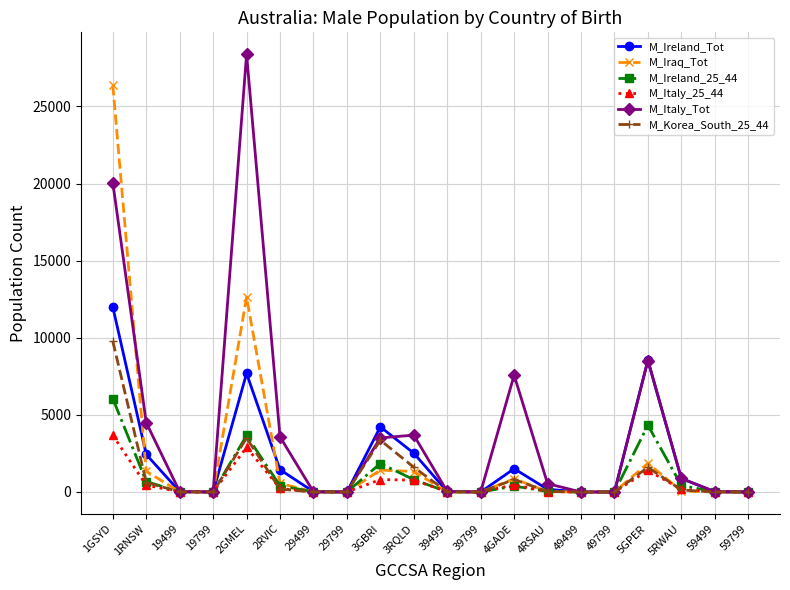

At which category is the sum across all series the highest?

1GSYD